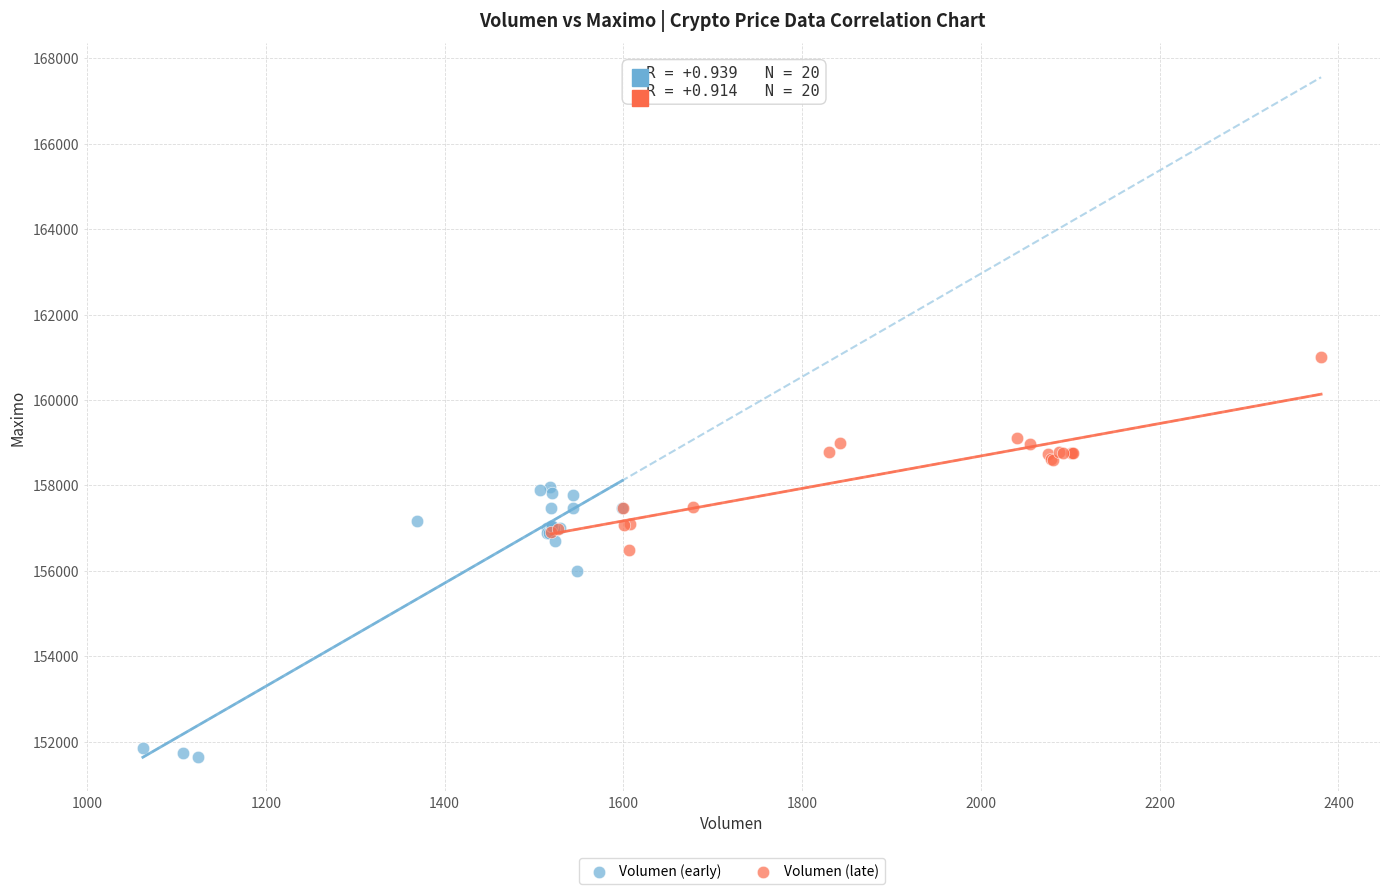

Which series reaches the minimum Y coordinate?

Volumen (early)